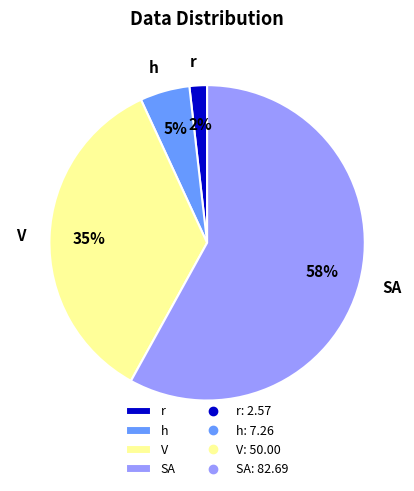

True or false: h accounts for 1% of the total.

False